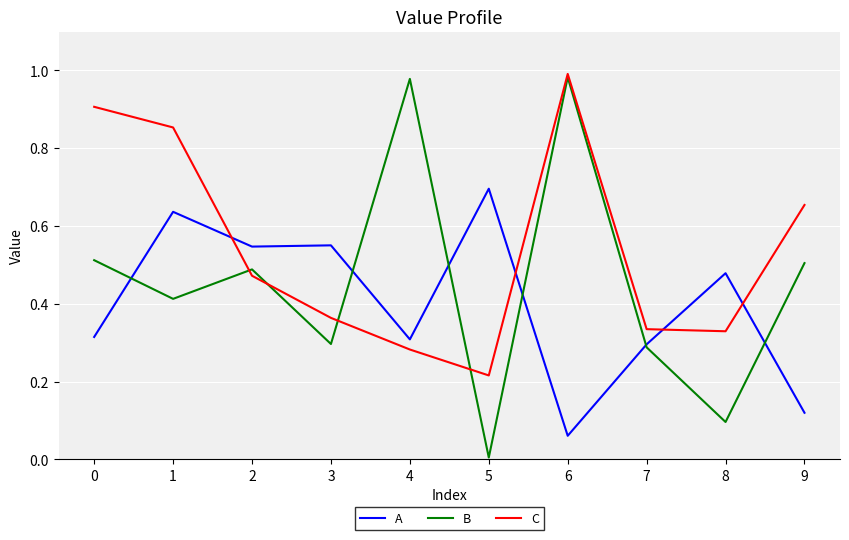

What is the difference between the maximum and minimum values in the C series?

0.8